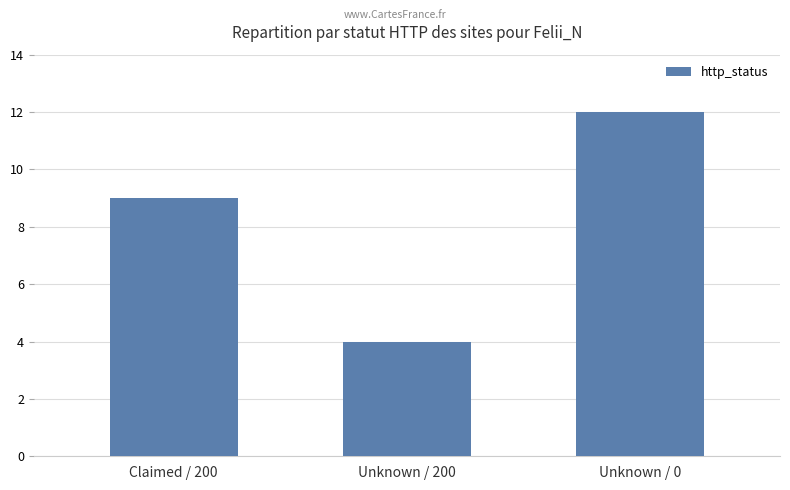

How many data points are less than 9?

1